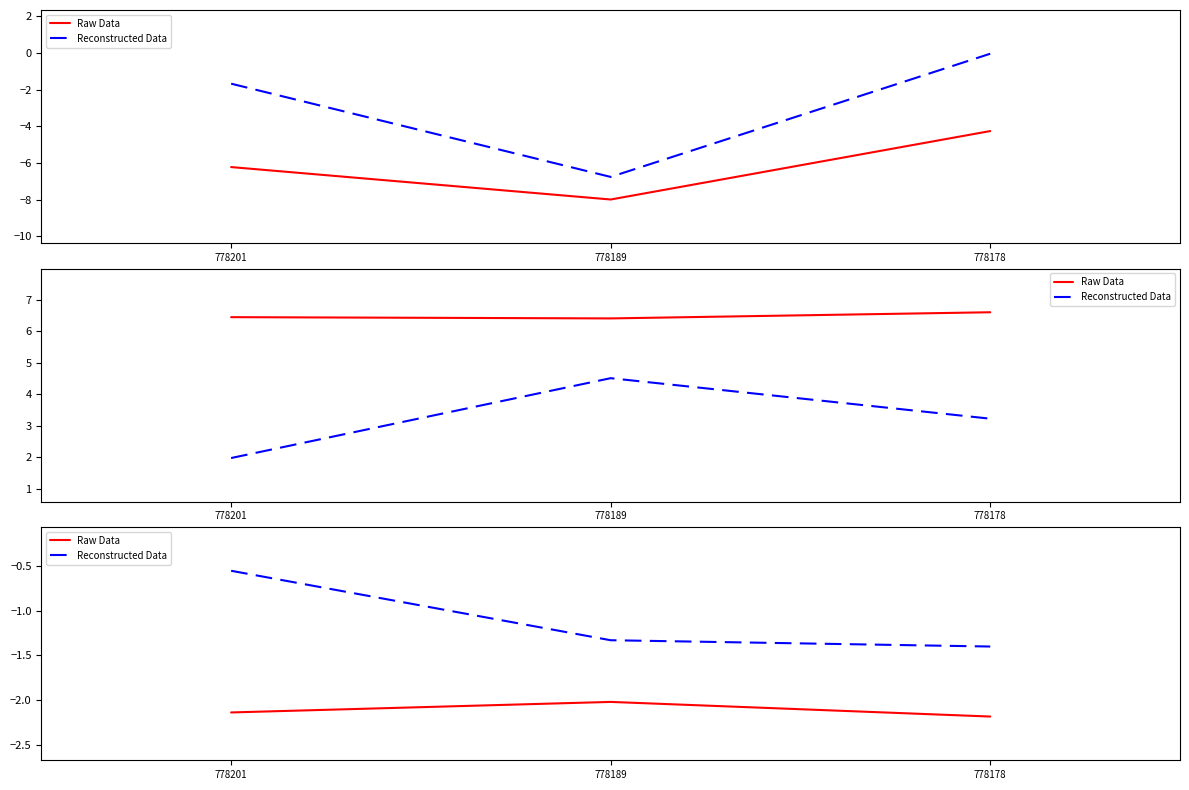

What is the average value of the Reconstructed Data series?

-1.1